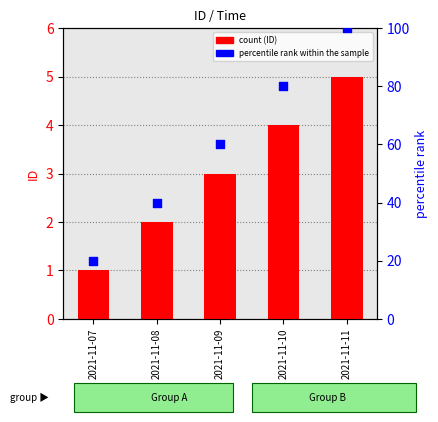

What is the total value across all series at 2021-11-08?

42